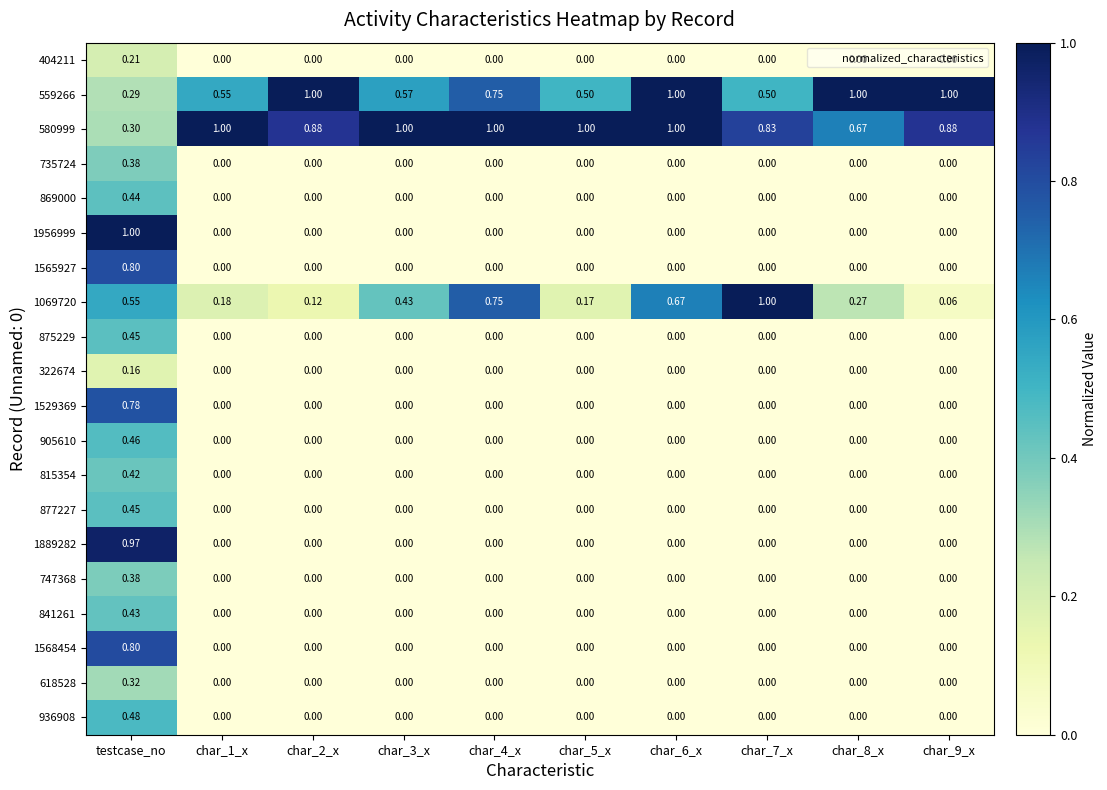

What is the difference between the highest and lowest values at char_9_x?

1.0